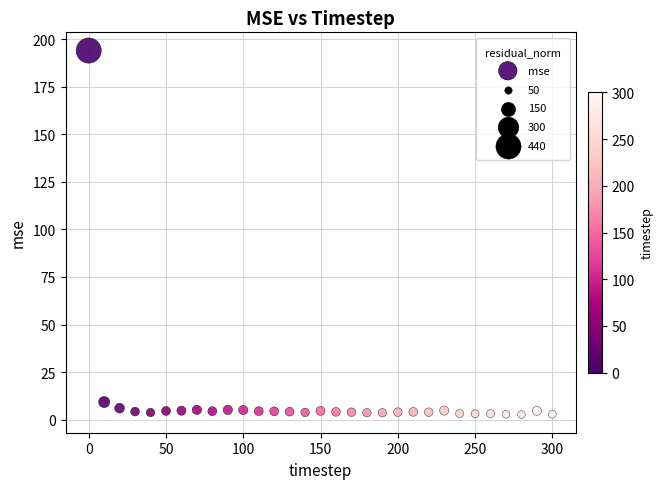

What Y value in the scatter plot is closest to 98?

9.2